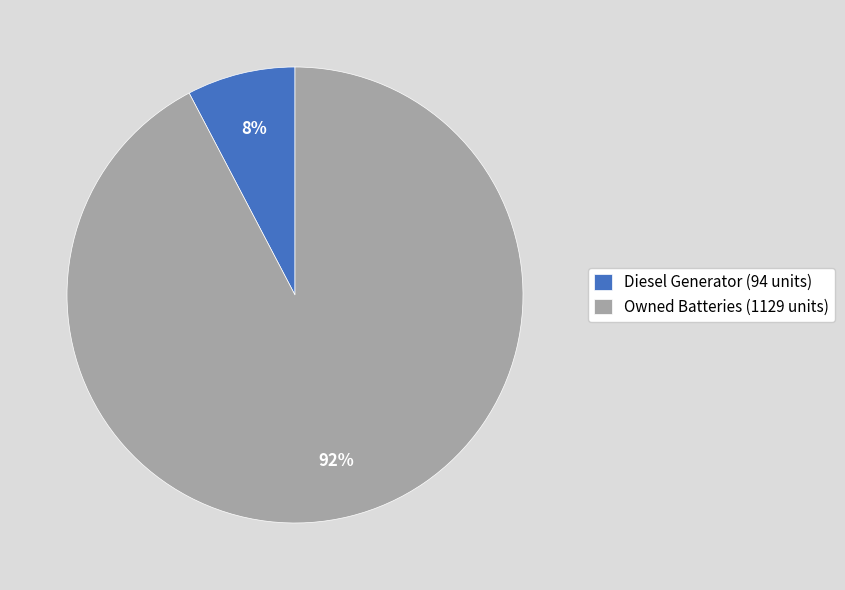

What is the majority slice?

Owned Batteries (1129 units)